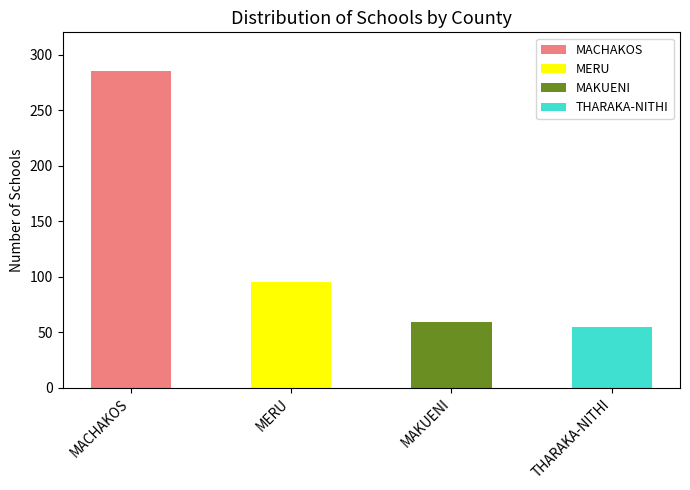

What is the label of the 1st bar from the left?

MACHAKOS